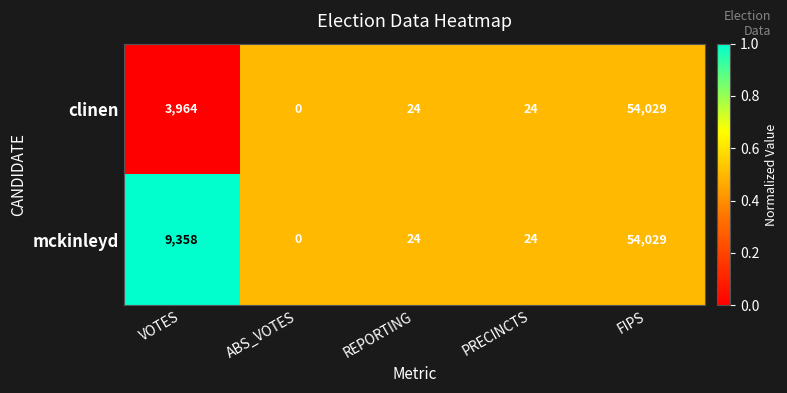

What is the spread (max minus min) of values at VOTES?

5394